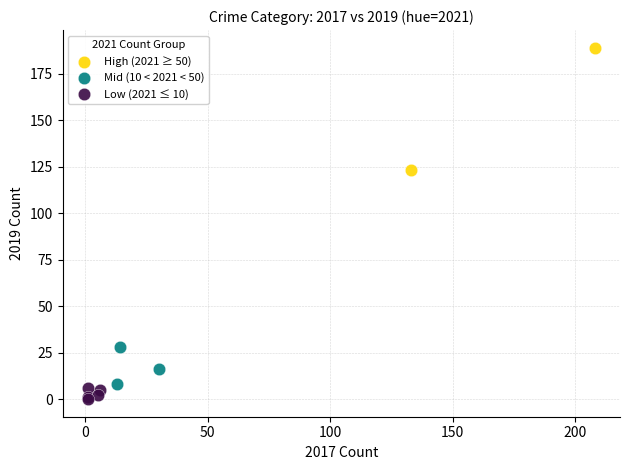

Which series contains the lowest Y value?

Low (2021 ≤ 10)